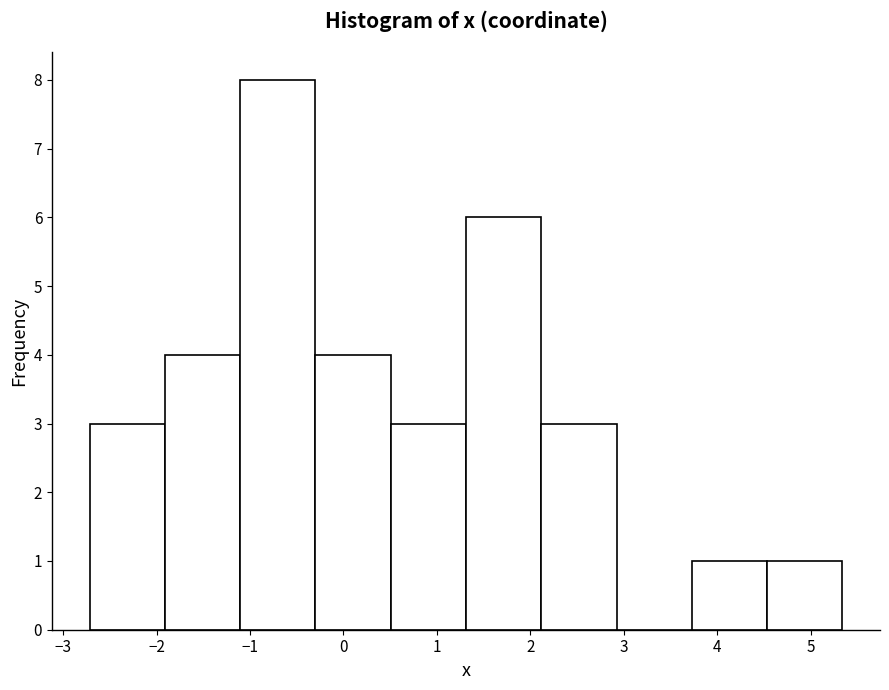

Reading left to right, list every bar in this chart as the range it spans on the x-axis followed by its height. Neither the bar edges nor the heights are printed on the chart, so give them approximately, as read against the axes.

-2.7 to -1.9: 3
-1.9 to -1.1: 4
-1.1 to -0.3: 8
-0.3 to 0.5: 4
0.5 to 1.3: 3
1.3 to 2.1: 6
2.1 to 2.9: 3
2.9 to 3.7: 0
3.7 to 4.5: 1
4.5 to 5.3: 1